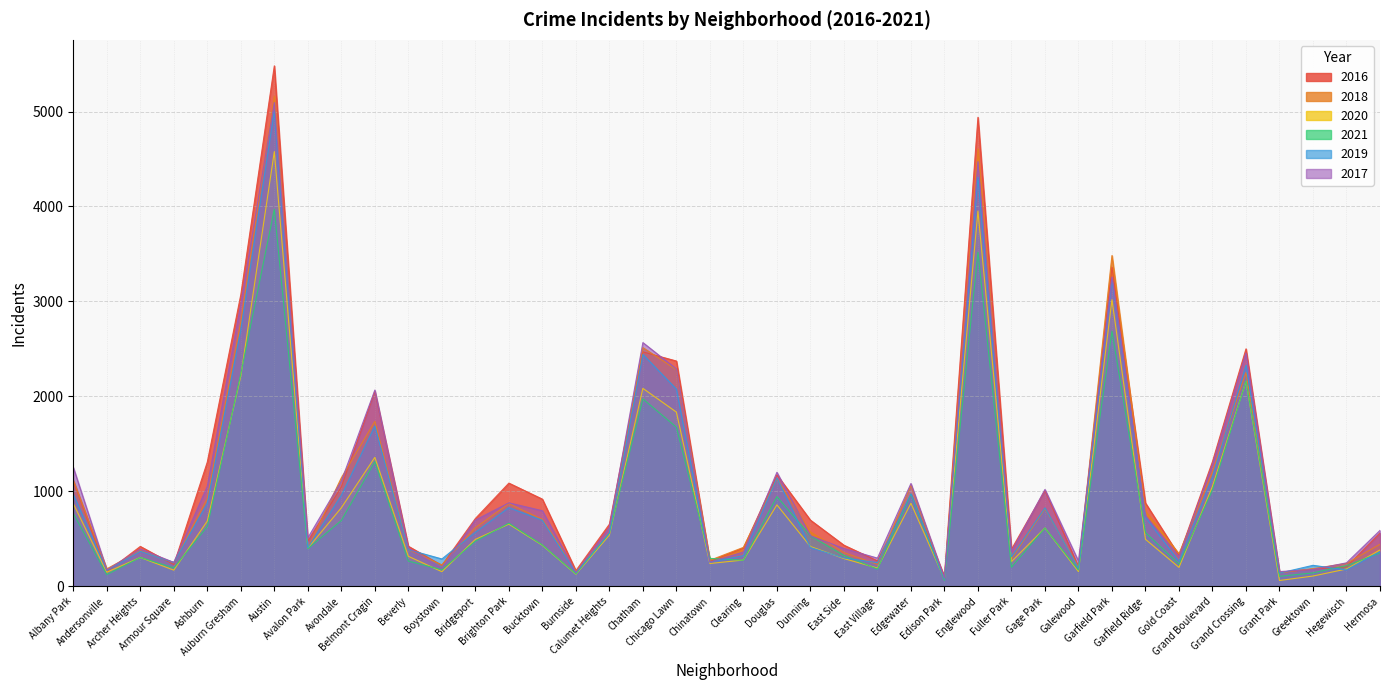

Rank the categories by 2016 value from lowest to highest.

Edison Park, Grant Park, Andersonville, Burnside, Greektown, Hegewisch, Galewood, Boystown, Armour Square, Chinatown, East Village, Gold Coast, Fuller Park, Clearing, Archer Heights, Beverly, East Side, Avalon Park, Hermosa, Calumet Heights, Dunning, Bridgeport, Garfield Ridge, Bucktown, Edgewater, Gage Park, Avondale, Brighton Park, Albany Park, Douglas, Ashburn, Grand Boulevard, Belmont Cragin, Chicago Lawn, Chatham, Grand Crossing, Auburn Gresham, Garfield Park, Englewood, Austin